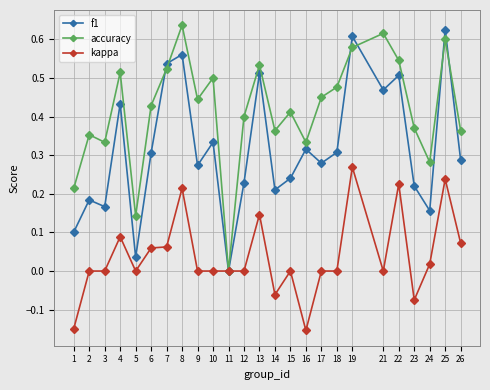

How many distinct data groups are displayed?

3